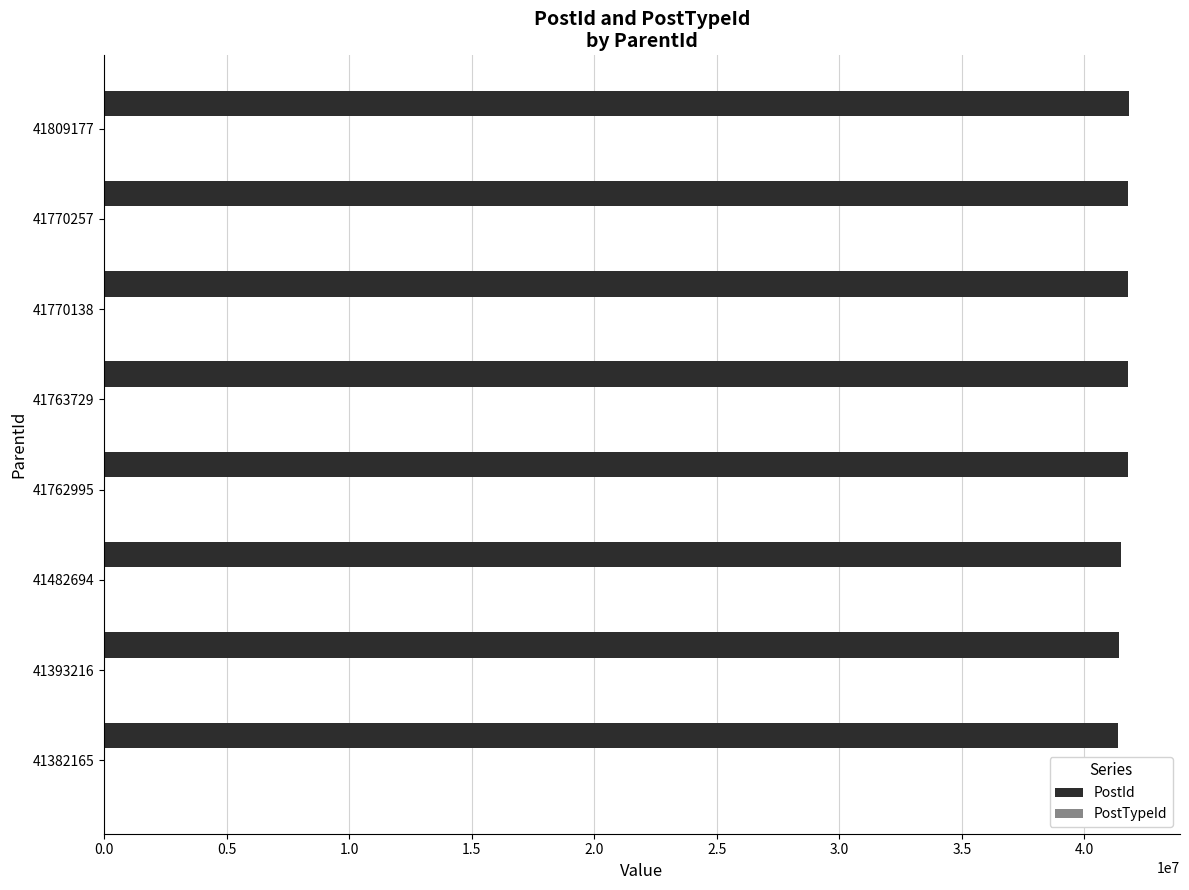

True or false: PostId has a value of 41763729 at 41763729.

True